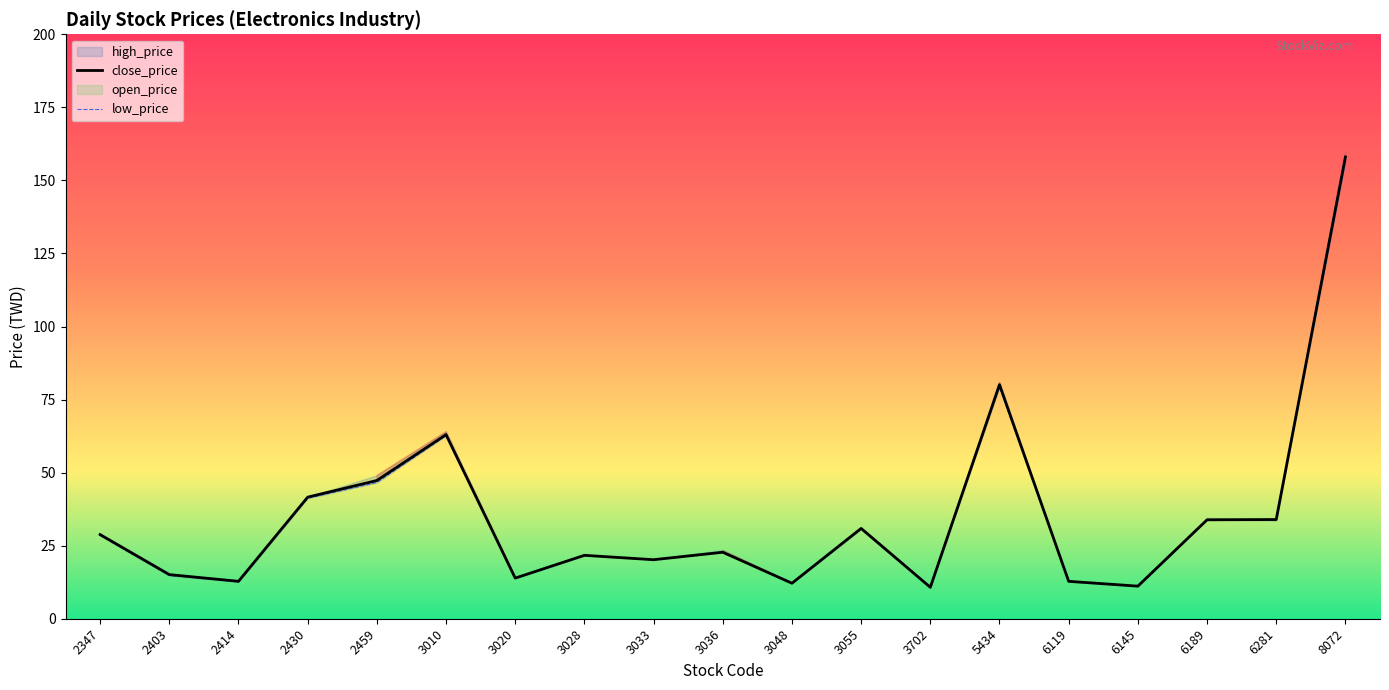

What is the highest value of the close_price series?

158.0